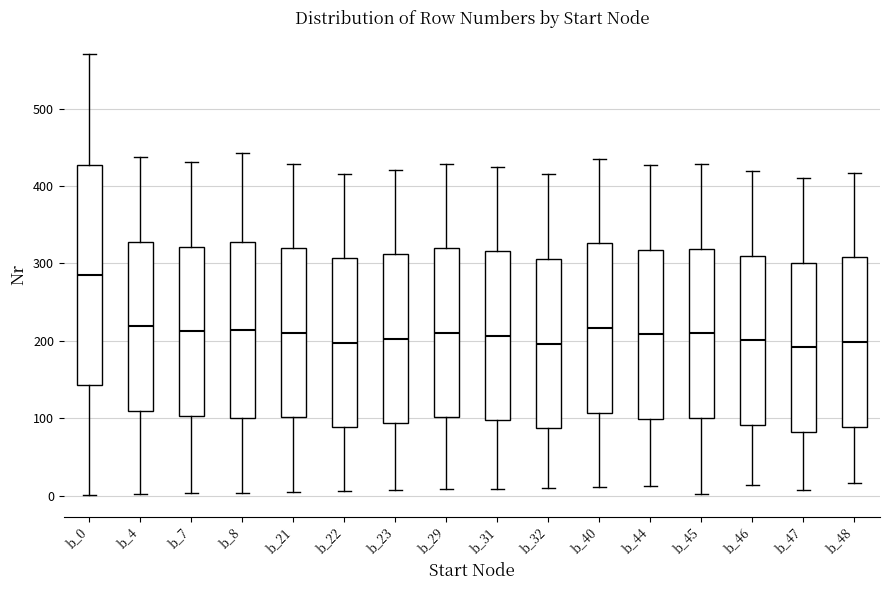

Reading left to right, transcribe this box plot: for each box, give where its median line is, the range the box spans, and where its two whiskers end, as read against the y-axis. The values are not printed on the chart, so give them approximately, as read against the axis.

b_0: median 290, box 140 to 430, whiskers 0 to 570
b_4: median 220, box 110 to 330, whiskers 0 to 440
b_7: median 210, box 100 to 320, whiskers 0 to 430
b_8: median 210, box 100 to 330, whiskers 0 to 440
b_21: median 210, box 100 to 320, whiskers 10 to 430
b_22: median 200, box 90 to 310, whiskers 10 to 420
b_23: median 200, box 90 to 310, whiskers 10 to 420
b_29: median 210, box 100 to 320, whiskers 10 to 430
b_31: median 210, box 100 to 320, whiskers 10 to 430
b_32: median 200, box 90 to 310, whiskers 10 to 420
b_40: median 220, box 110 to 330, whiskers 10 to 440
b_44: median 210, box 100 to 320, whiskers 10 to 430
b_45: median 210, box 100 to 320, whiskers 0 to 430
b_46: median 200, box 90 to 310, whiskers 10 to 420
b_47: median 190, box 80 to 300, whiskers 10 to 410
b_48: median 200, box 90 to 310, whiskers 20 to 420